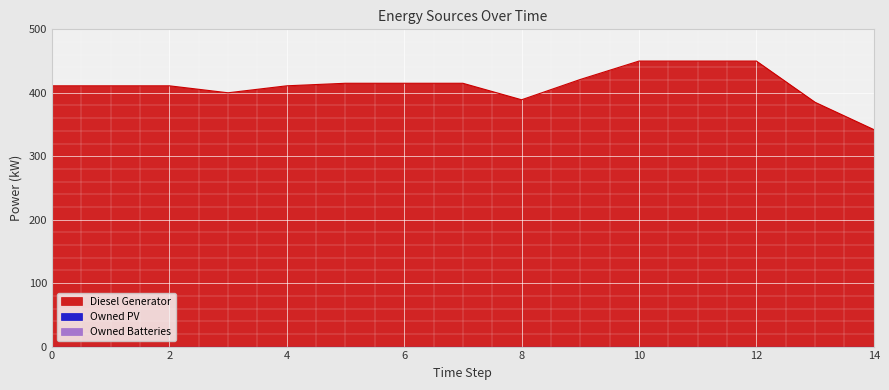

At how many categories does at least one series exceed 345?

14